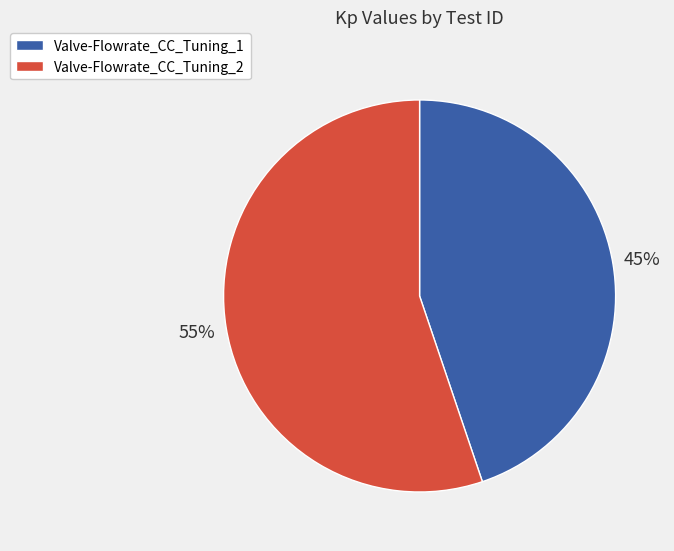

Does any single category account for the majority?

Yes